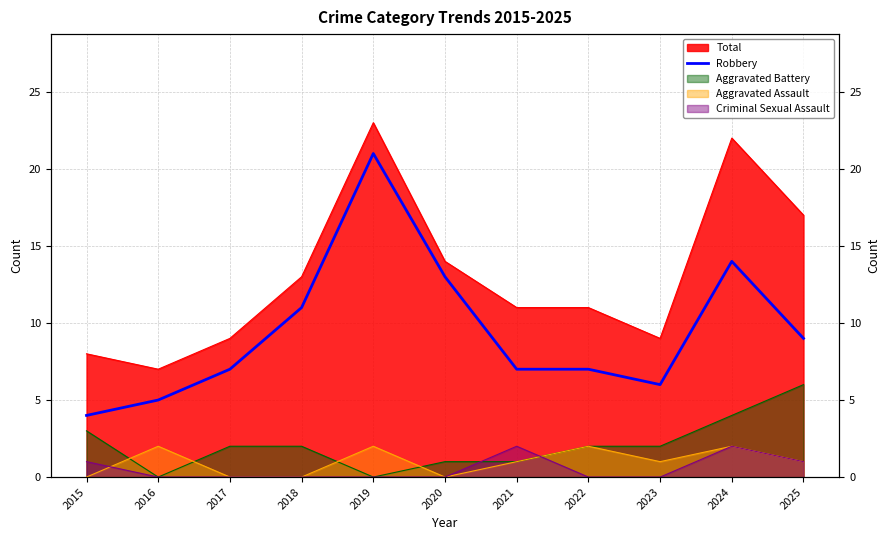

True or false: the data shows 7 at 2022.

True